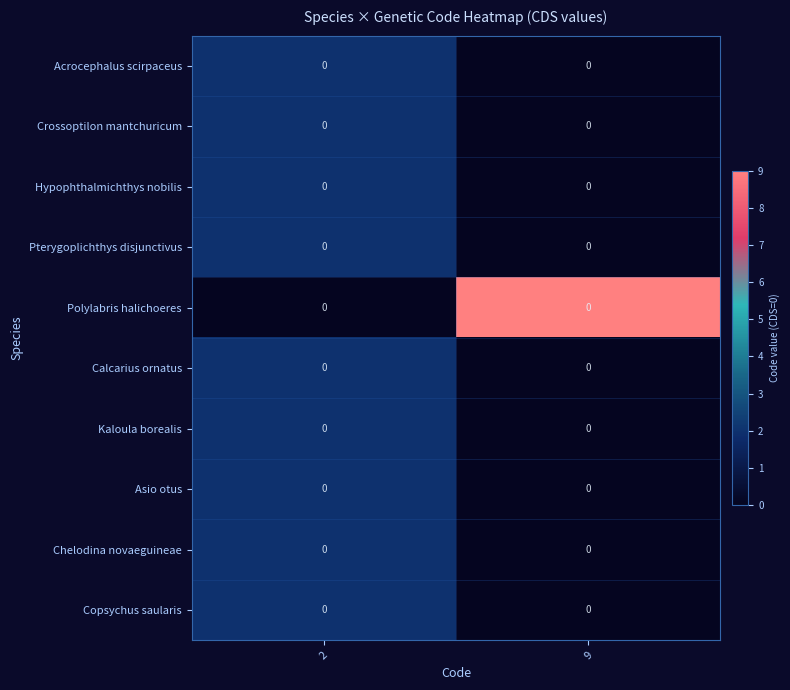

Is the value of Acrocephalus scirpaceus at 2 greater than the value of Polylabris halichoeres at 2?

Yes